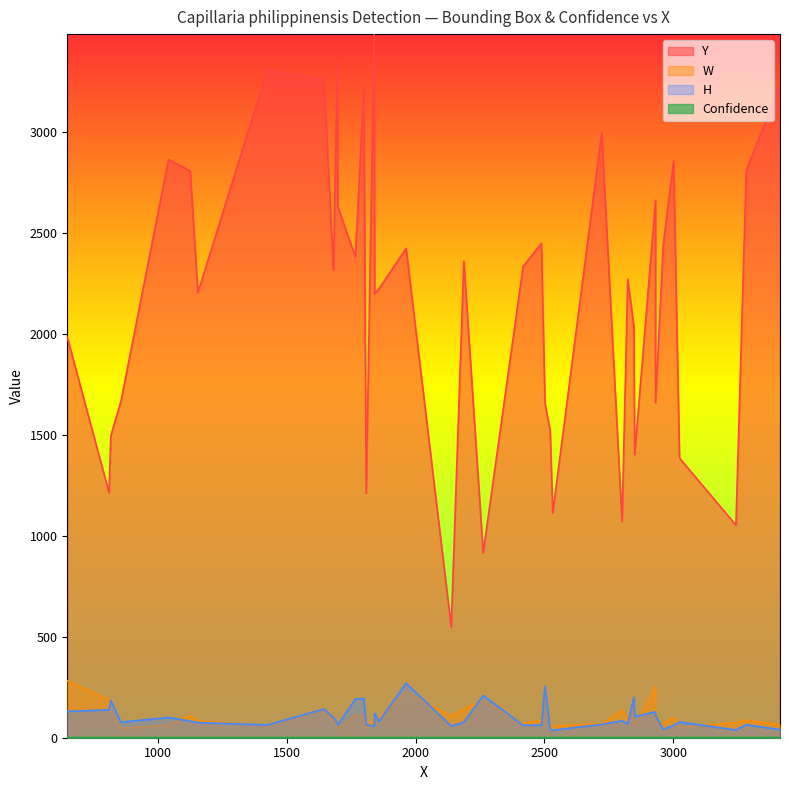

The Y series shows 1586.6 at 26. True or false?

False